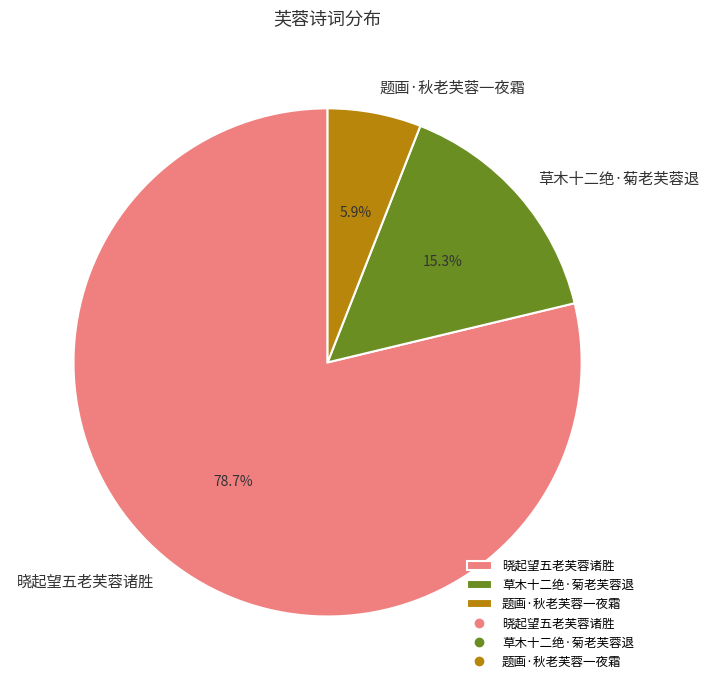

What is the smallest slice in the pie chart?

题画·秋老芙蓉一夜霜